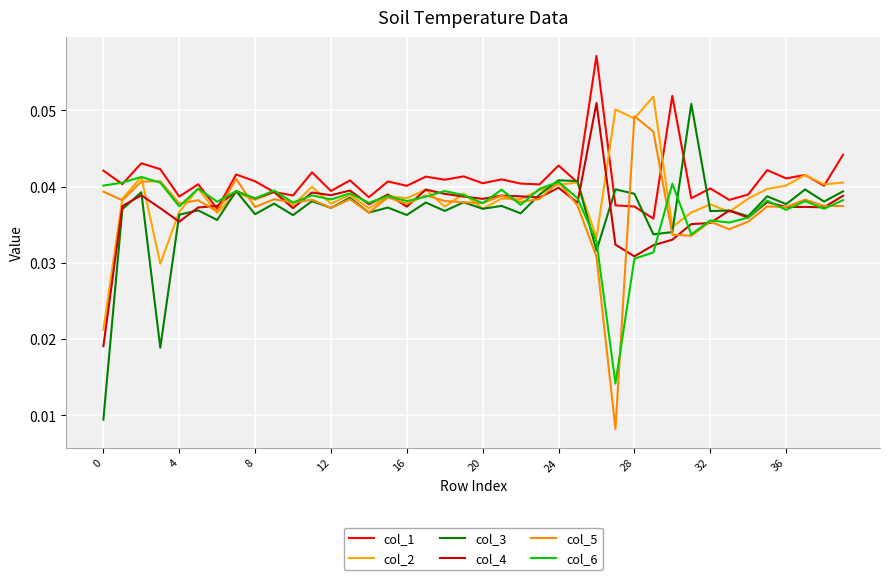

Does the chart have visible grid lines?

Yes